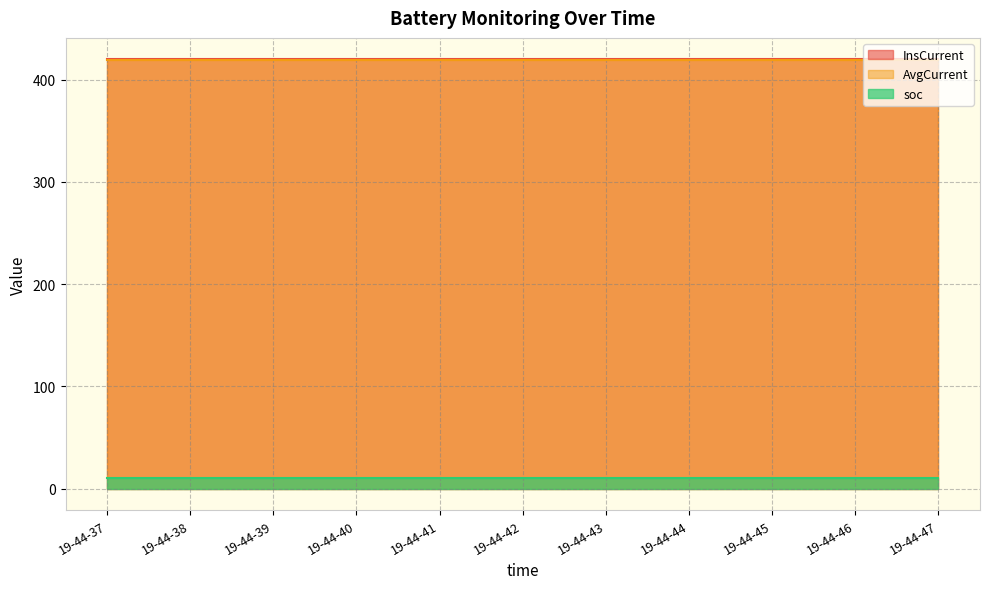

Is the value of InsCurrent at 19-44-47 greater than the value of AvgCurrent at 19-44-38?

Yes